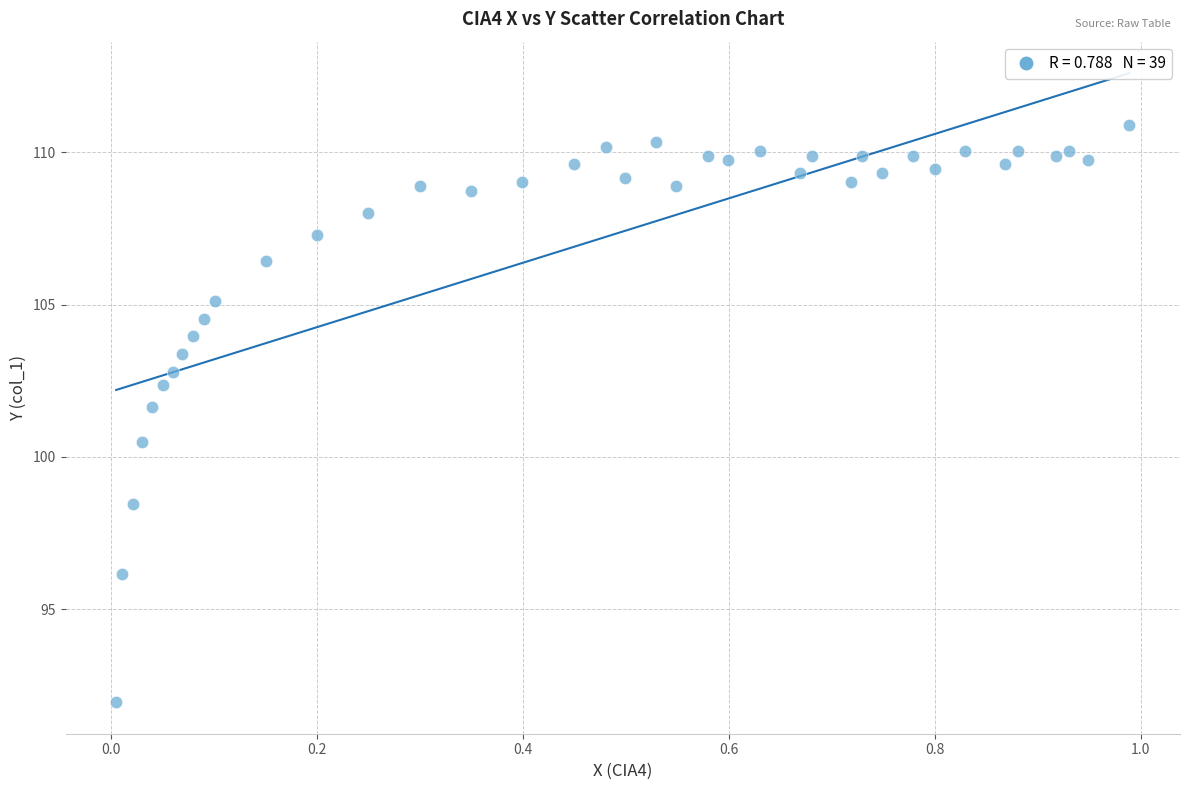

What is the range of Y values (max minus min)?

19.0